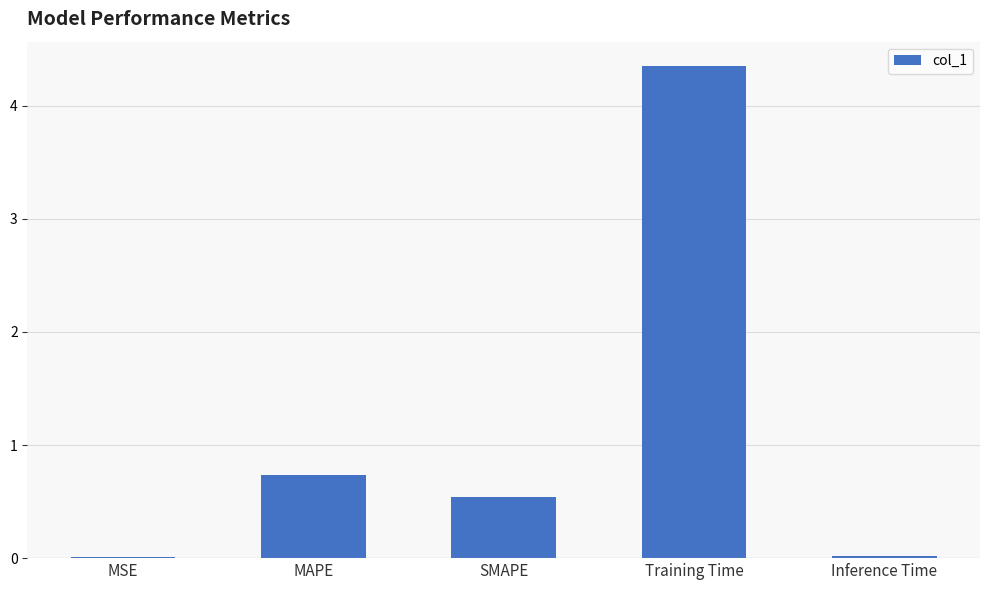

Where is the data nearest to the value 2?

MAPE